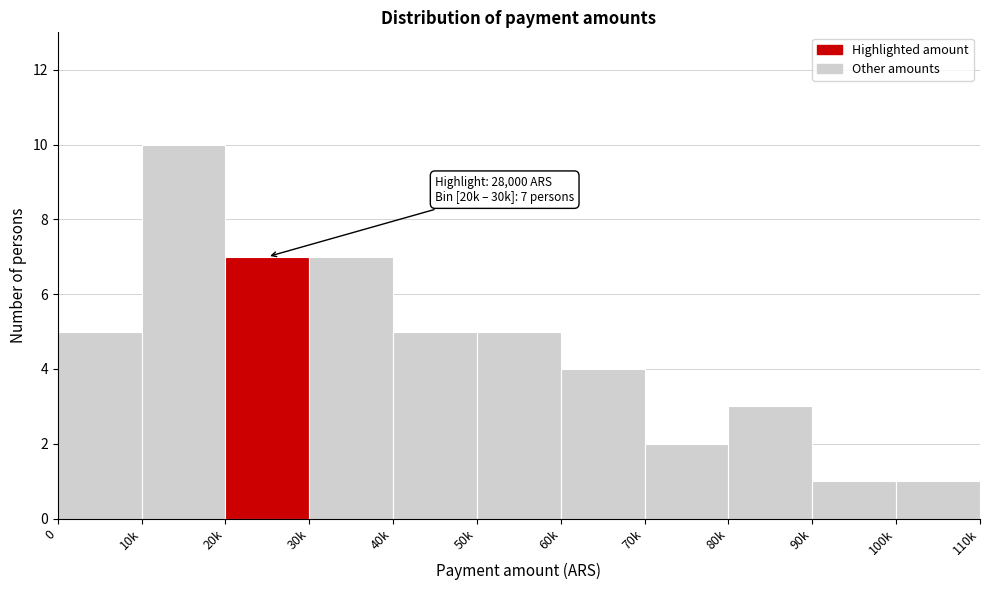

Reading right to left, what are all the values shown in this chart?

100k=1	90k=1	80k=3	70k=2	60k=4	50k=5	40k=5	30k=7	20k=7	10k=10	0=5